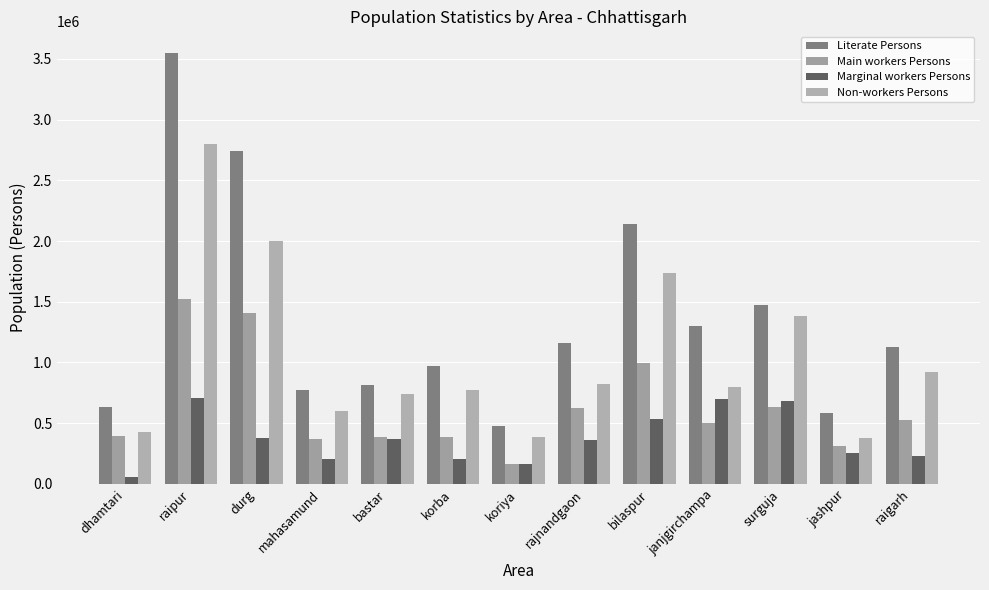

What is the total value across all series at janjgirchampa?

3294370